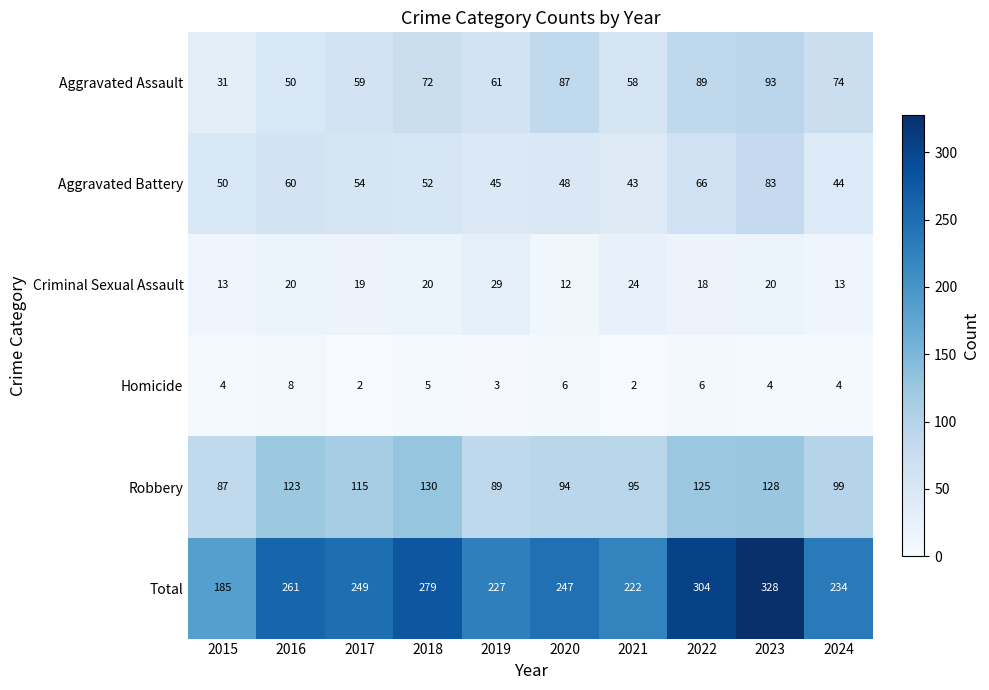

Where is Aggravated Battery nearest to the value 63?

2016